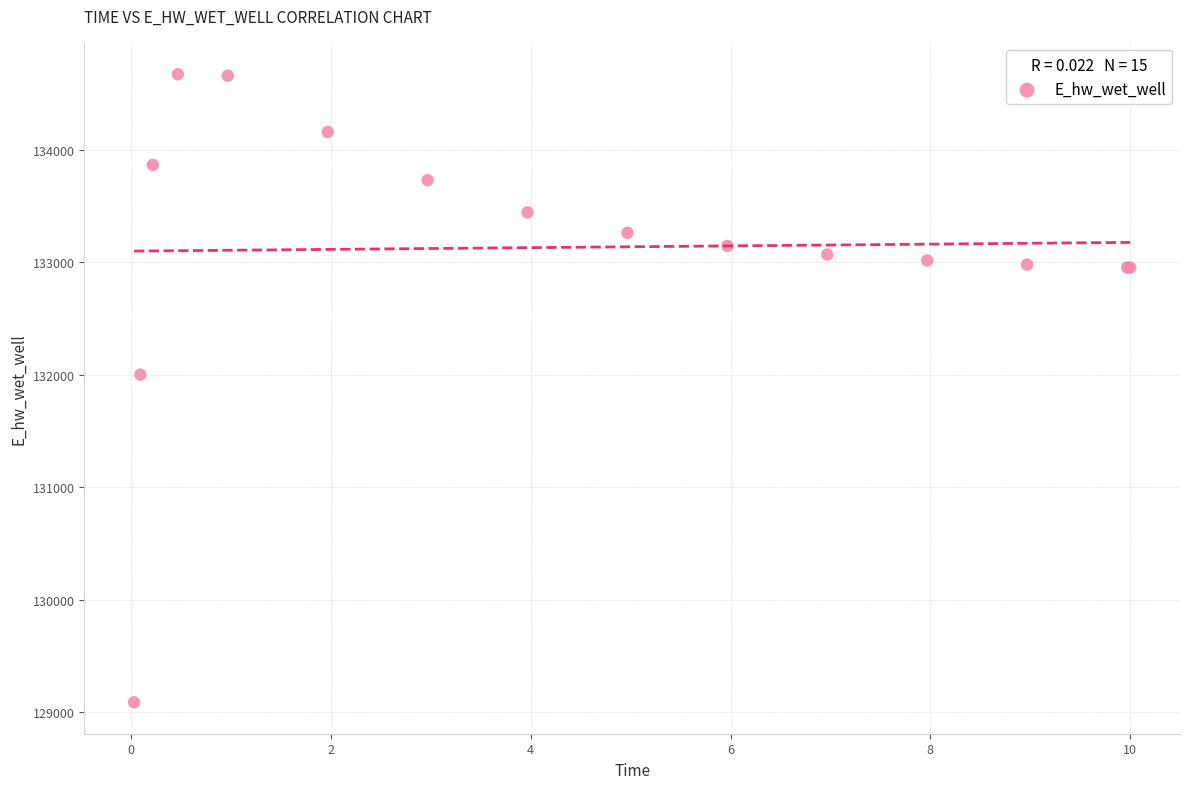

What Y value in the scatter plot is closest to 131880?

132002.0